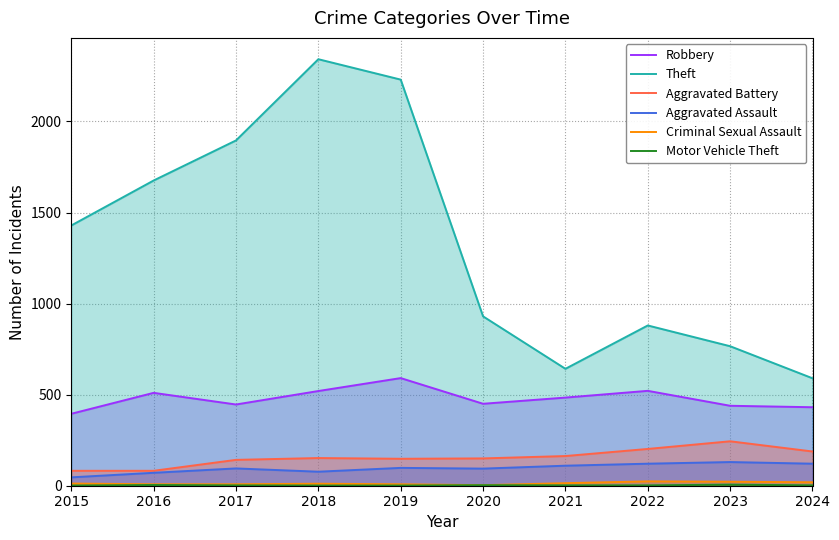

Which series has the largest range (max minus min)?

Theft